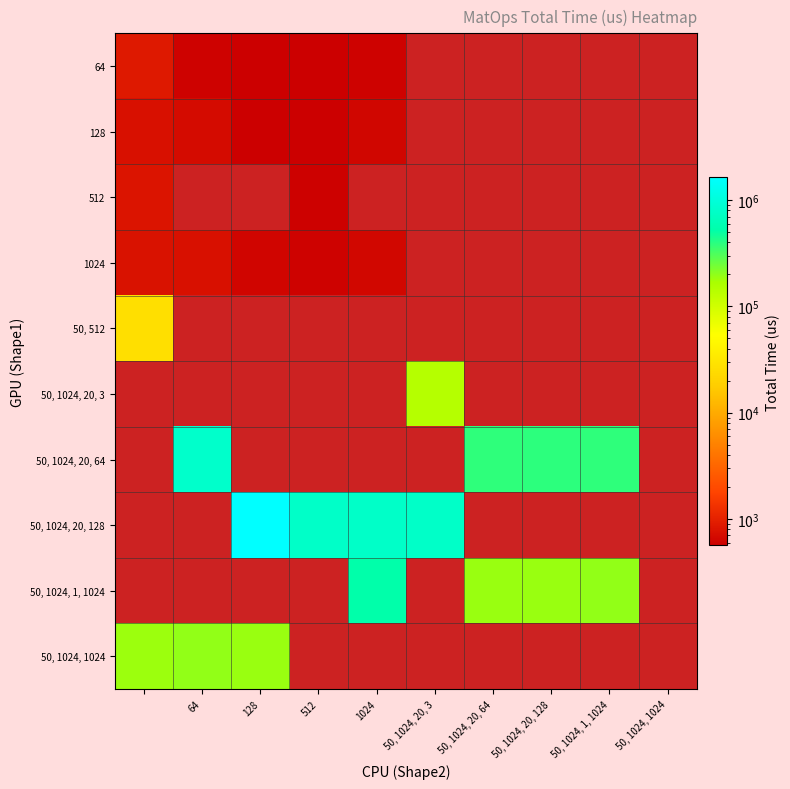

Which series has the largest range (max minus min)?

50, 1024, 20, 128